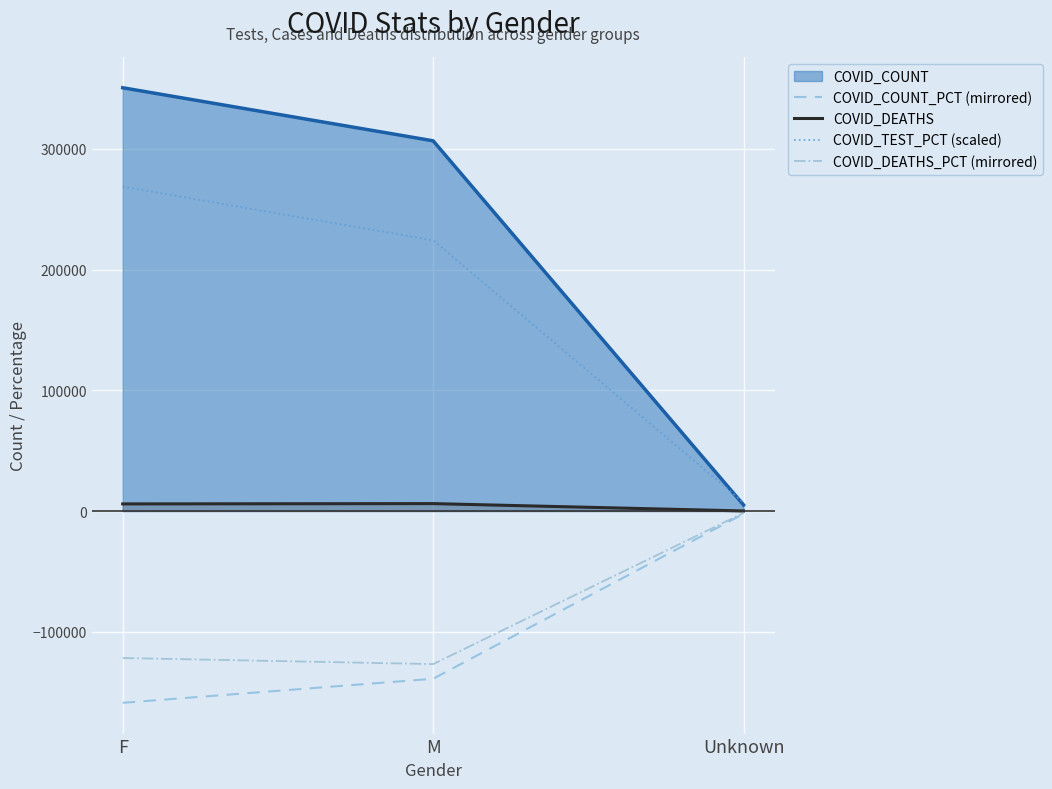

Is it true that COVID_COUNT equals 533896 at M?

False